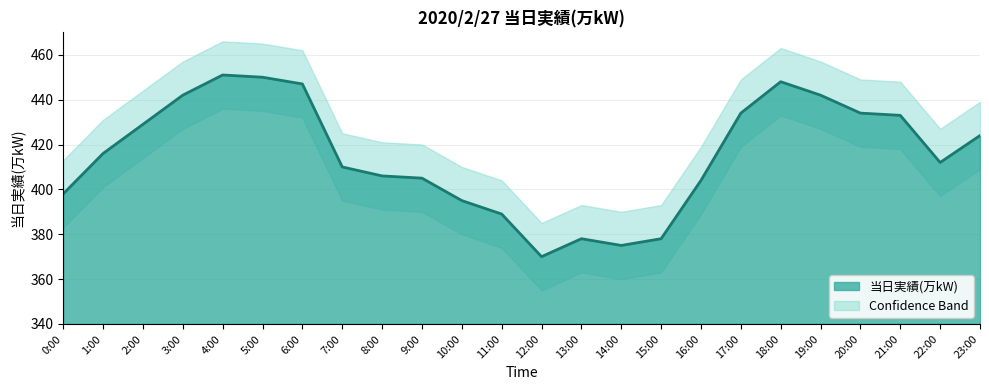

Where is the first local maximum?

4:00